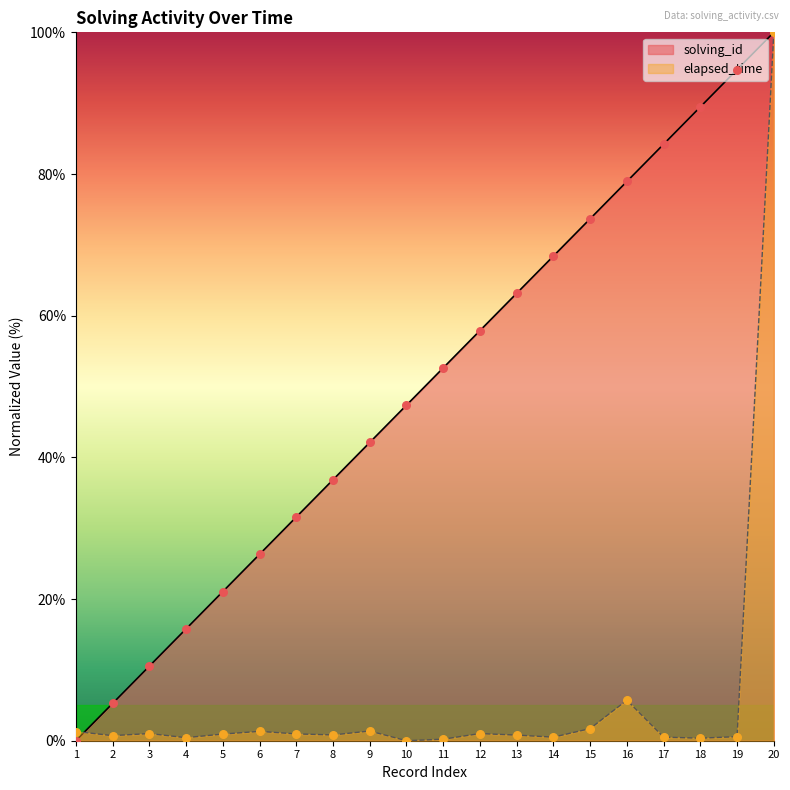

Which series has the largest total across all categories?

solving_id